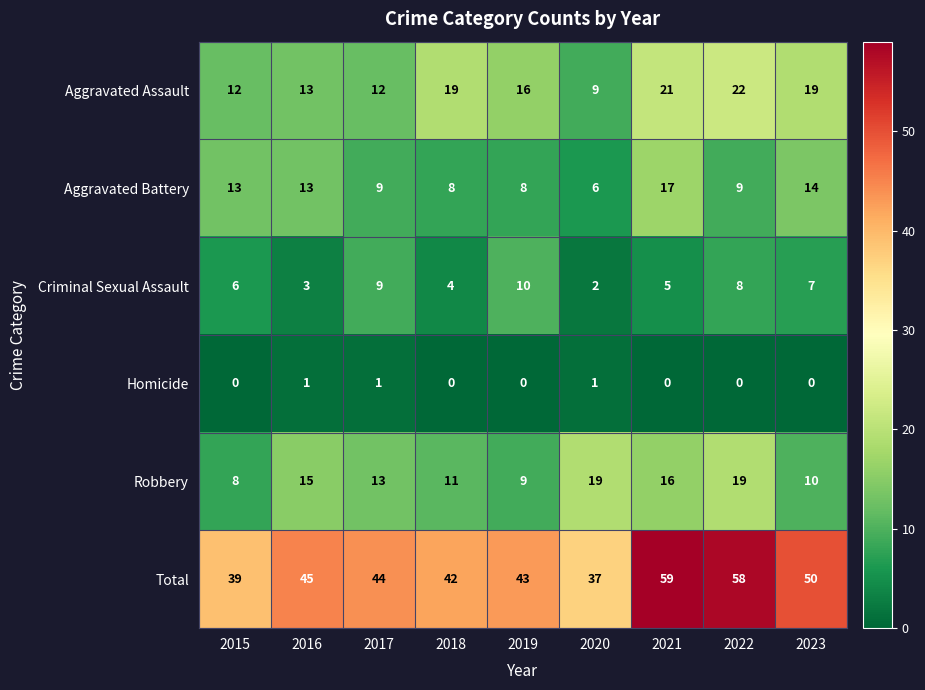

At which category is the sum across all series the highest?

2021